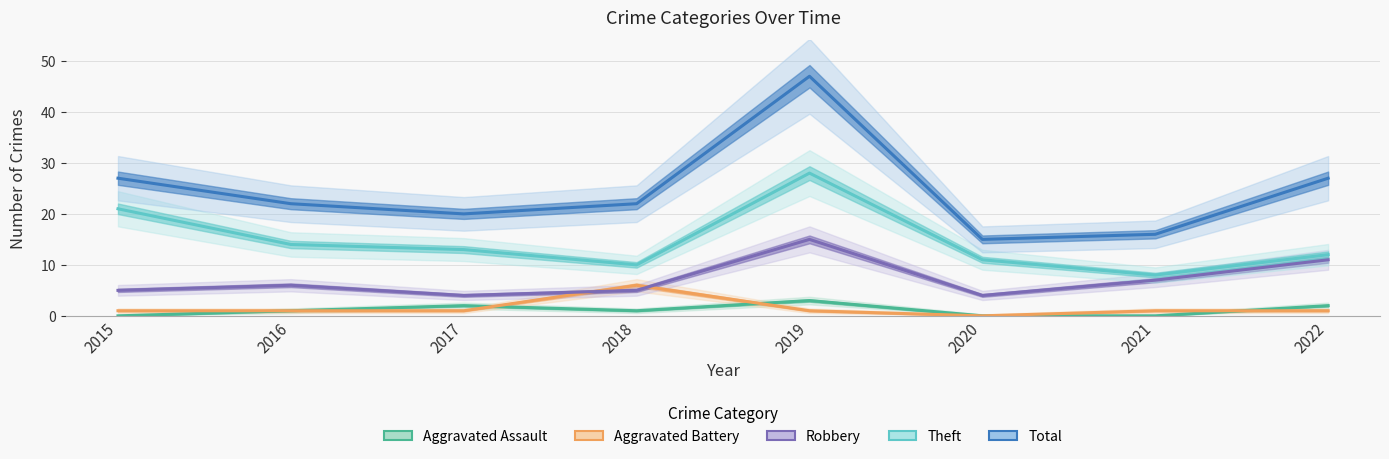

True or false: Theft and Aggravated Assault cross at least once.

False